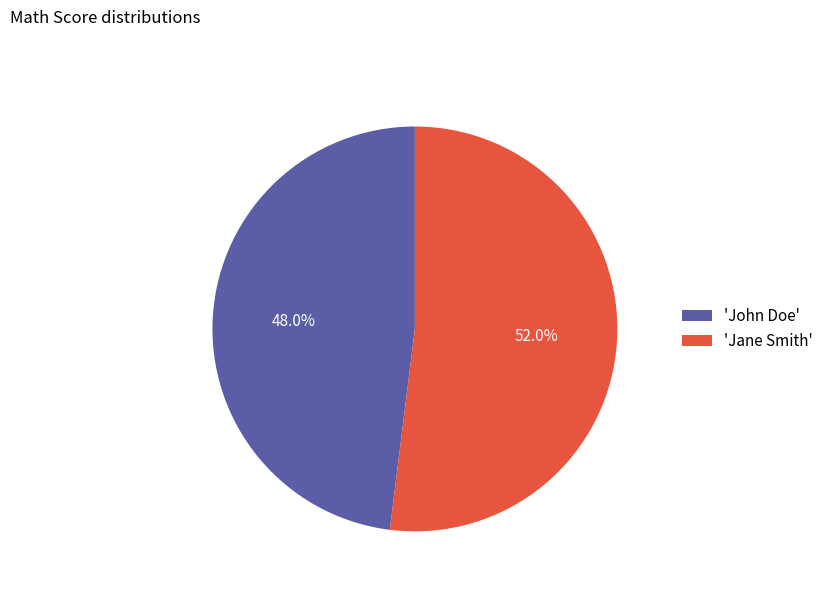

Combined, do 'Jane Smith' and 'John Doe' account for over 50%?

Yes